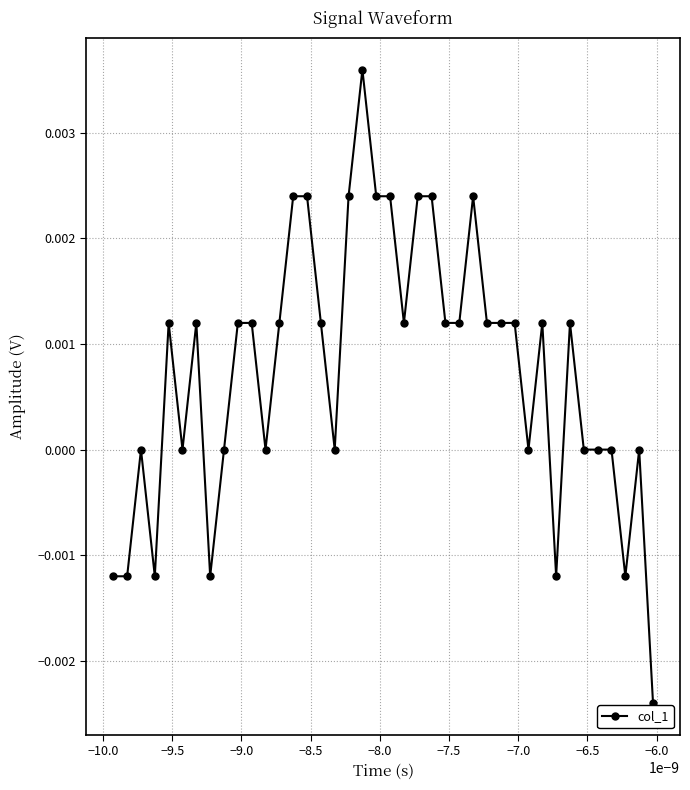

True or false: the data has more than 1 interior local peaks.

True